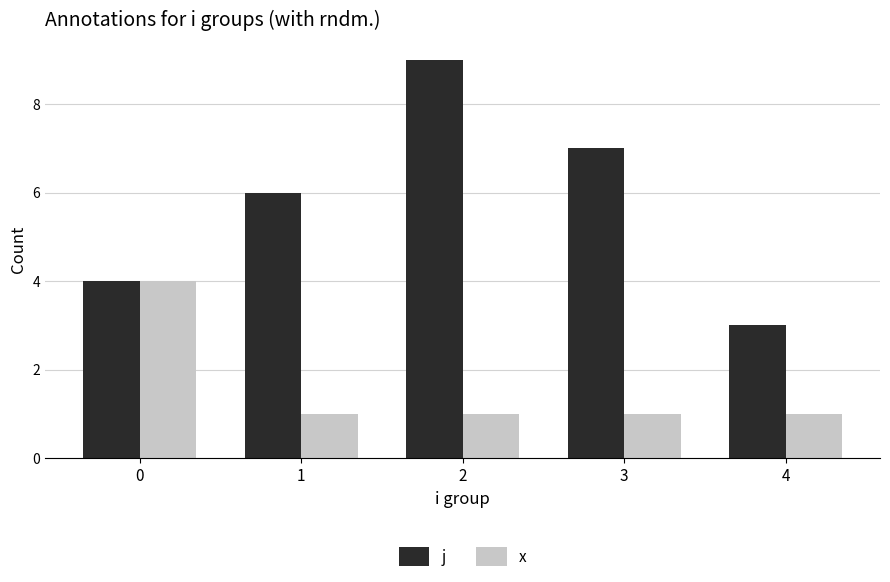

List the series in order of their peak value, lowest first.

x, j